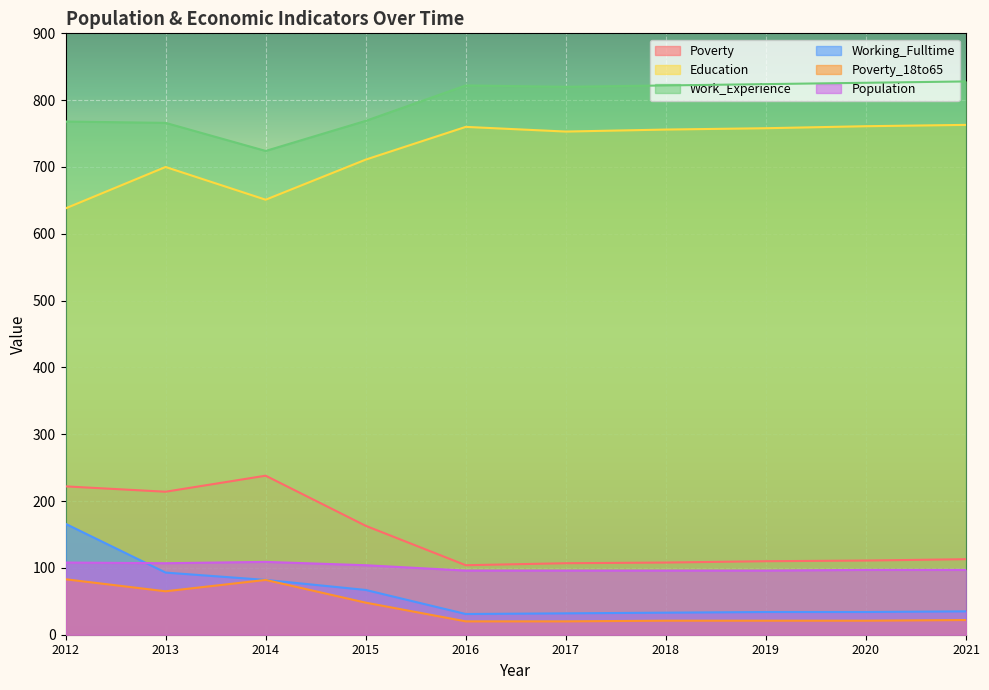

Where is Population nearest to the value 102?

2015